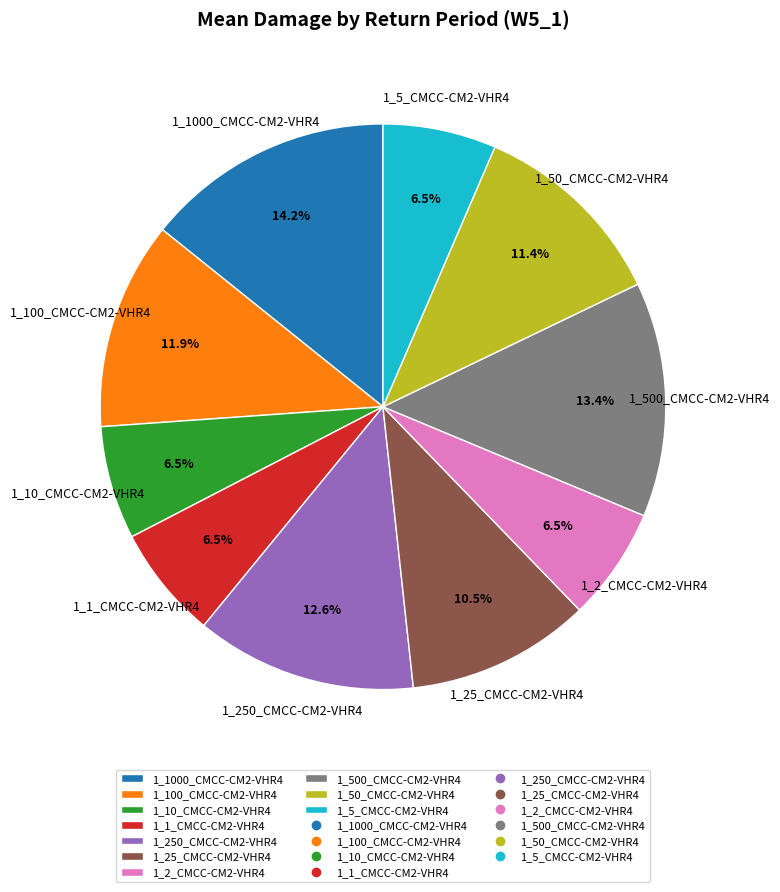

Count the number of slices in the pie.

10